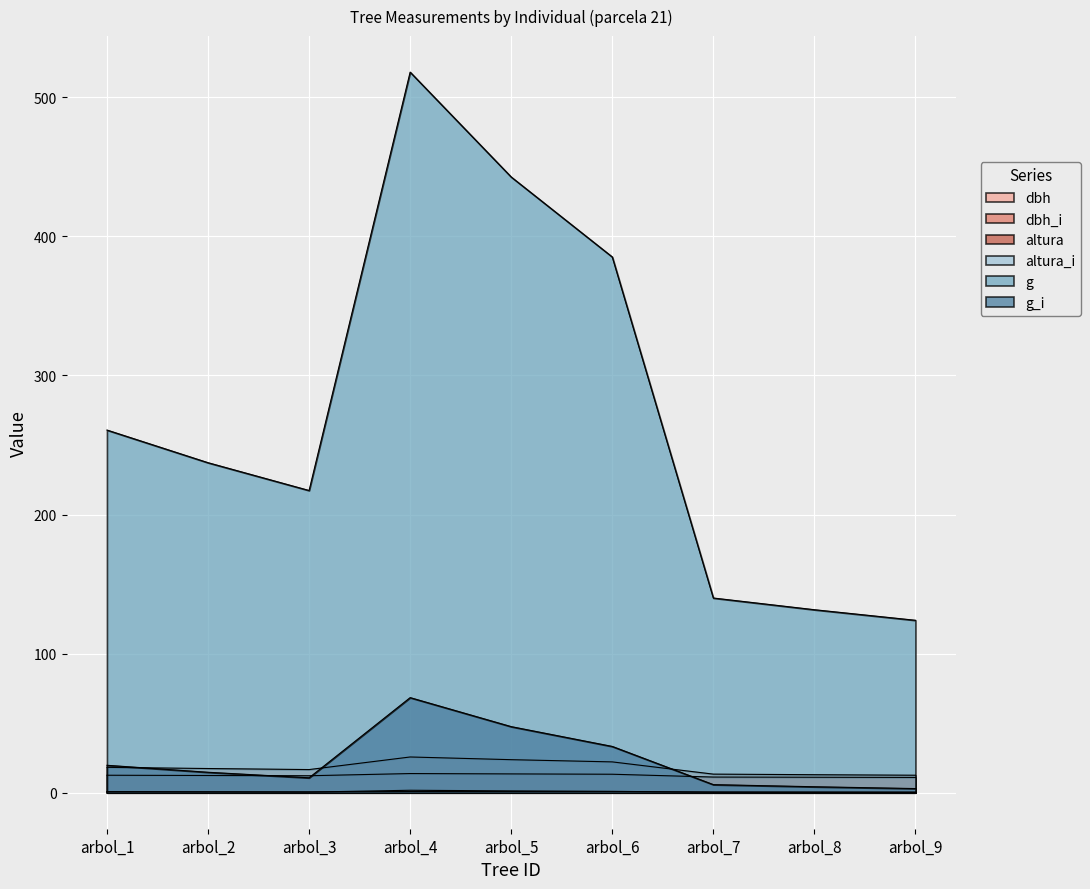

How many lines are shown in the chart?

6